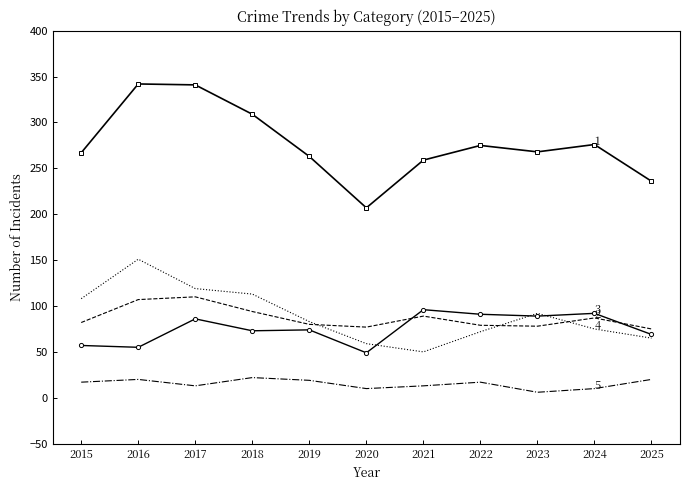

What is the greatest value displayed?

342